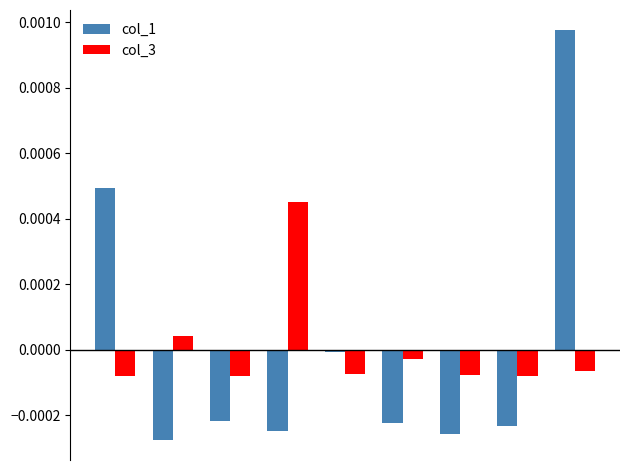

Which series has the widest spread of values?

col_1